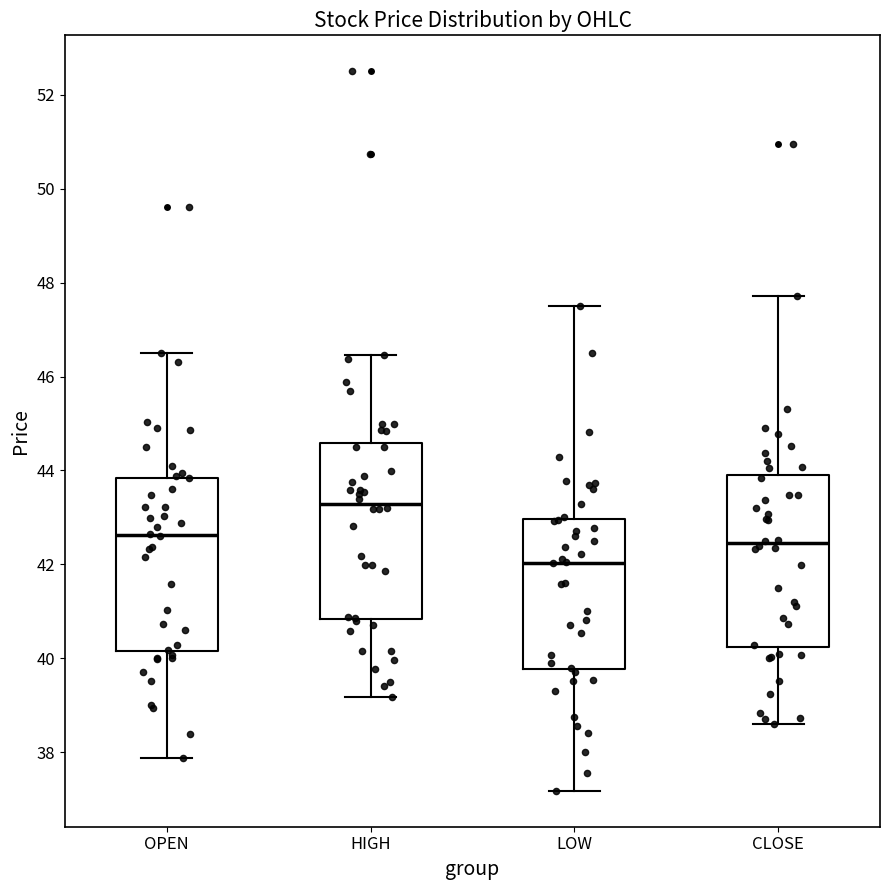

Reading left to right, transcribe this box plot: for each box, give where its median line is, the range the box spans, and where its two whiskers end, as read against the y-axis. The values are not printed on the chart, so give them approximately, as read against the axis.

OPEN: median 42.6, box 40.2 to 43.8, whiskers 37.8 to 46.6
HIGH: median 43.2, box 40.8 to 44.6, whiskers 39.2 to 46.4
LOW: median 42.0, box 39.8 to 43.0, whiskers 37.2 to 47.6
CLOSE: median 42.4, box 40.2 to 44.0, whiskers 38.6 to 47.8